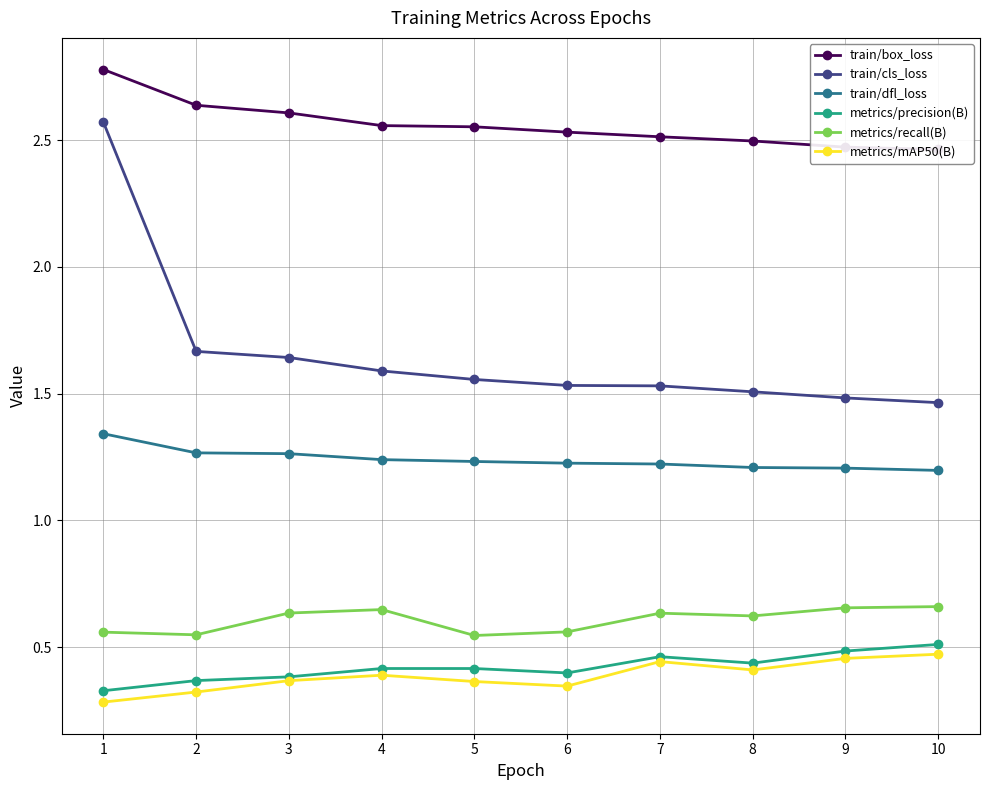

Reading left to right, list all the values displayed in this chart.

train/box_loss: 1=2.8	2=2.6	3=2.6	4=2.6	5=2.6	6=2.5	7=2.5	8=2.5	9=2.5	10=2.5
train/cls_loss: 1=2.6	2=1.7	3=1.6	4=1.6	5=1.6	6=1.5	7=1.5	8=1.5	9=1.5	10=1.5
train/dfl_loss: 1=1.3	2=1.3	3=1.3	4=1.2	5=1.2	6=1.2	7=1.2	8=1.2	9=1.2	10=1.2
metrics/precision(B): 1=0.3	2=0.4	3=0.4	4=0.4	5=0.4	6=0.4	7=0.5	8=0.4	9=0.5	10=0.5
metrics/recall(B): 1=0.6	2=0.5	3=0.6	4=0.6	5=0.5	6=0.6	7=0.6	8=0.6	9=0.7	10=0.7
metrics/mAP50(B): 1=0.3	2=0.3	3=0.4	4=0.4	5=0.4	6=0.3	7=0.4	8=0.4	9=0.5	10=0.5